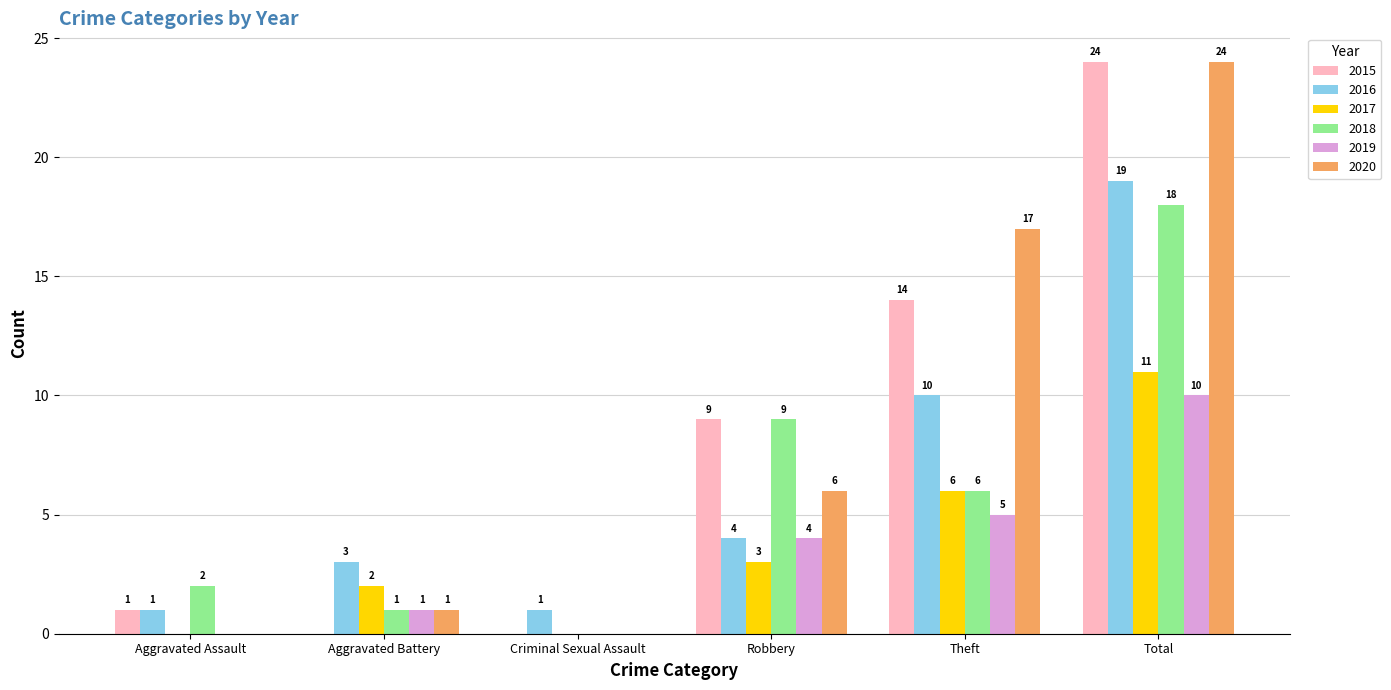

The 2018 series shows 18 at Total. True or false?

True